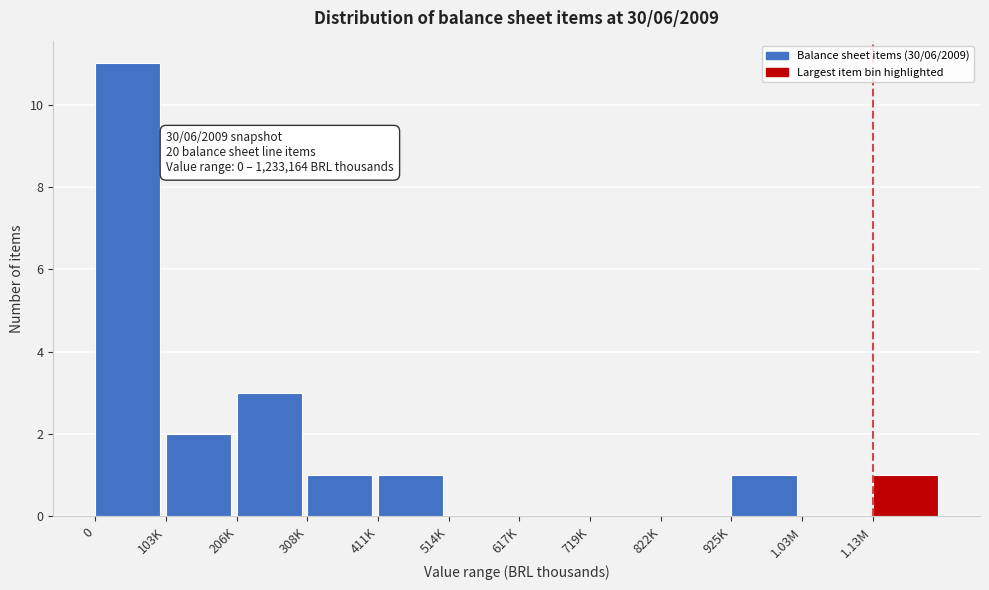

Reading right to left, extract all data points from this chart.

1.13M=1	1.03M=0	925K=1	822K=0	719K=0	617K=0	514K=0	411K=1	308K=1	206K=3	103K=2	0=11